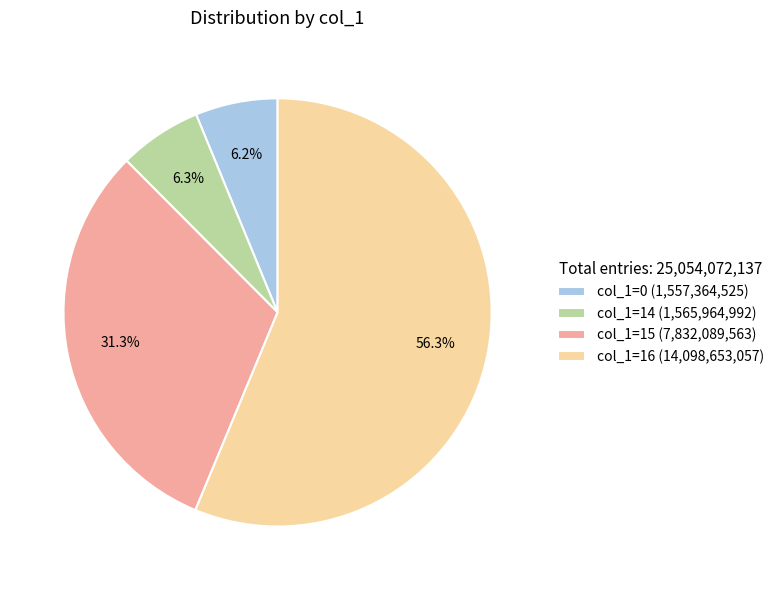

Which slice is the largest?

col_1=16 (14,098,653,057)